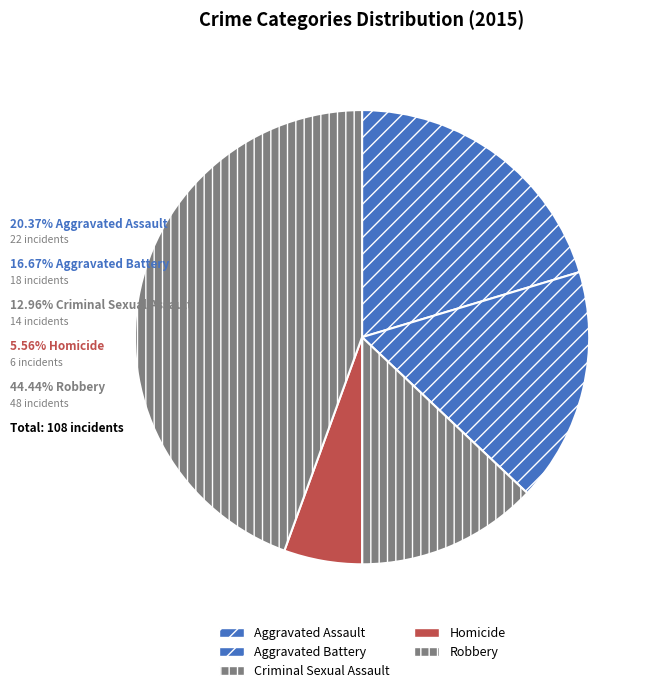

How many segments does this pie chart have?

5